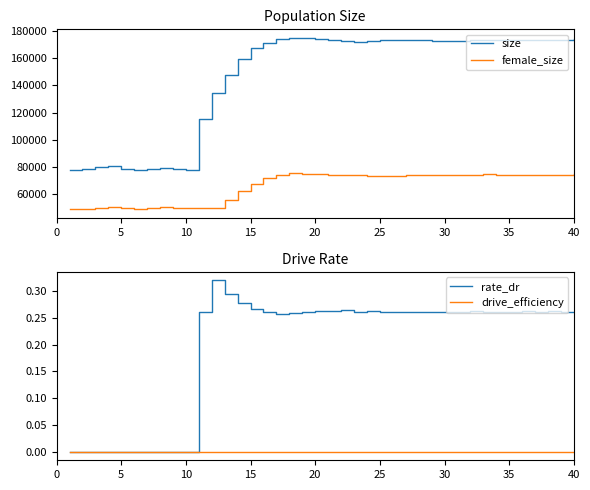

At how many categories does at least one series exceed 35014?

40